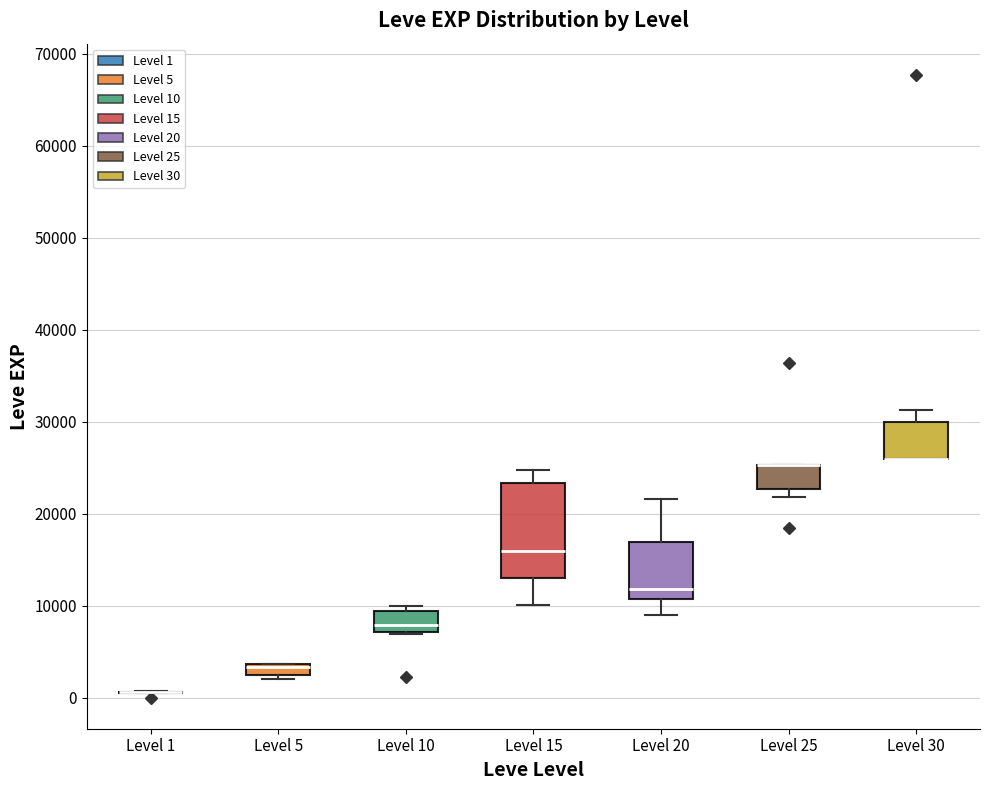

Where is the lower edge of the box for Level 30 on the y-axis? The values are not printed on the chart, so give them approximately, as read against the axis.

26000